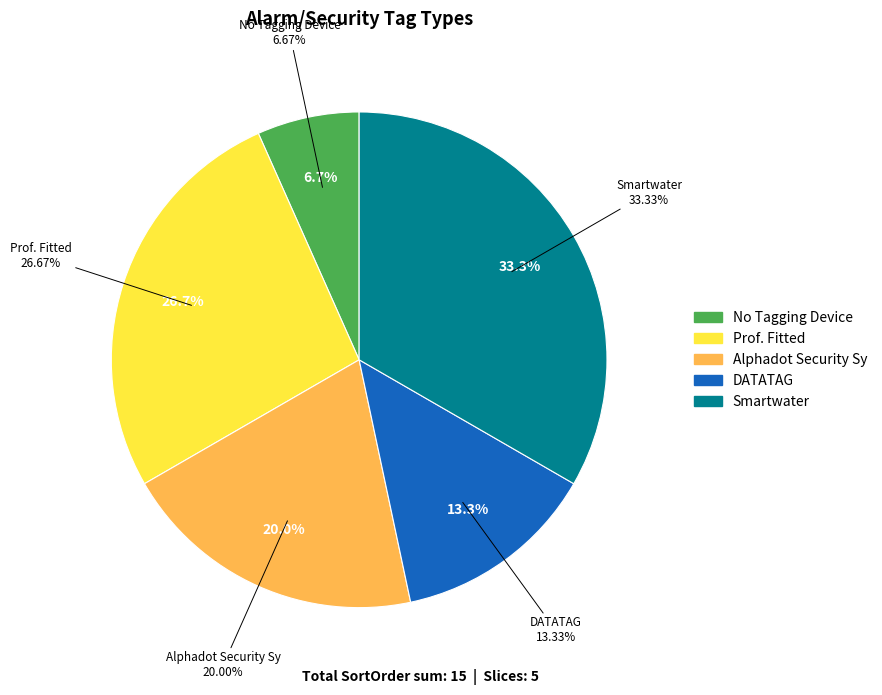

To the nearest percent, what is the difference between the largest and smallest slice percentages?

27%